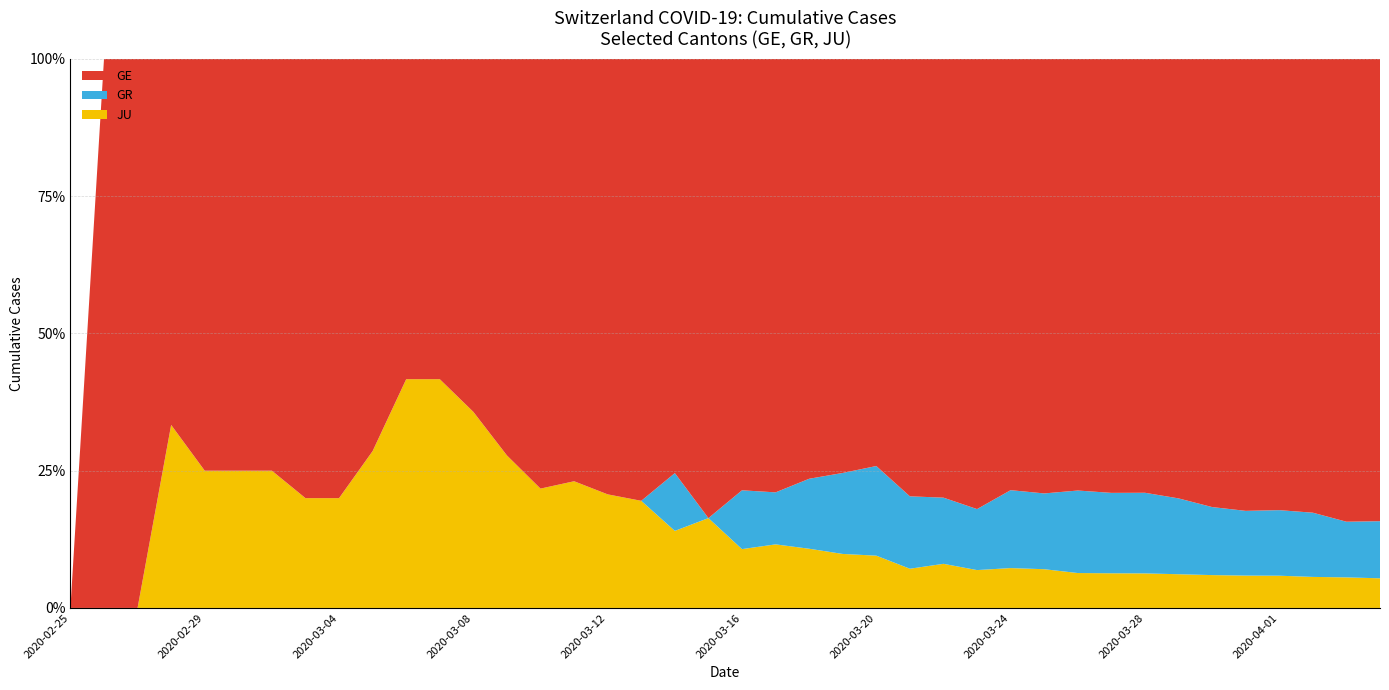

Reading left to right, list all the values displayed in this chart.

GE: 2020-02-25=0	2020-02-26=1	2020-02-27=1	2020-02-28=2	2020-02-29=3	2020-03-01=3	2020-03-02=3	2020-03-03=4	2020-03-04=4	2020-03-05=5	2020-03-06=7	2020-03-07=7	2020-03-08=9	2020-03-09=13	2020-03-10=18	2020-03-11=20	2020-03-12=23	2020-03-13=33	2020-03-14=43	2020-03-15=46	2020-03-16=66	2020-03-17=75	2020-03-18=78	2020-03-19=92	2020-03-20=109	2020-03-21=145	2020-03-22=179	2020-03-23=214	2020-03-24=238	2020-03-25=258	2020-03-26=272	2020-03-27=313	2020-03-28=339	2020-03-29=365	2020-03-30=382	2020-03-31=405	2020-04-01=406	2020-04-02=424	2020-04-03=424	2020-04-04=421
GR: 2020-02-25=0	2020-02-26=0	2020-02-27=0	2020-02-28=0	2020-02-29=0	2020-03-01=0	2020-03-02=0	2020-03-03=0	2020-03-04=0	2020-03-05=0	2020-03-06=0	2020-03-07=0	2020-03-08=0	2020-03-09=0	2020-03-10=0	2020-03-11=0	2020-03-12=0	2020-03-13=0	2020-03-14=6	2020-03-15=0	2020-03-16=9	2020-03-17=9	2020-03-18=13	2020-03-19=18	2020-03-20=24	2020-03-21=24	2020-03-22=27	2020-03-23=29	2020-03-24=43	2020-03-25=45	2020-03-26=52	2020-03-27=58	2020-03-28=63	2020-03-29=63	2020-03-30=58	2020-03-31=58	2020-04-01=59	2020-04-02=60	2020-04-03=51	2020-04-04=52
JU: 2020-02-25=0	2020-02-26=0	2020-02-27=0	2020-02-28=1	2020-02-29=1	2020-03-01=1	2020-03-02=1	2020-03-03=1	2020-03-04=1	2020-03-05=2	2020-03-06=5	2020-03-07=5	2020-03-08=5	2020-03-09=5	2020-03-10=5	2020-03-11=6	2020-03-12=6	2020-03-13=8	2020-03-14=8	2020-03-15=9	2020-03-16=9	2020-03-17=11	2020-03-18=11	2020-03-19=12	2020-03-20=14	2020-03-21=13	2020-03-22=18	2020-03-23=18	2020-03-24=22	2020-03-25=23	2020-03-26=22	2020-03-27=25	2020-03-28=27	2020-03-29=28	2020-03-30=28	2020-03-31=29	2020-04-01=29	2020-04-02=29	2020-04-03=28	2020-04-04=27